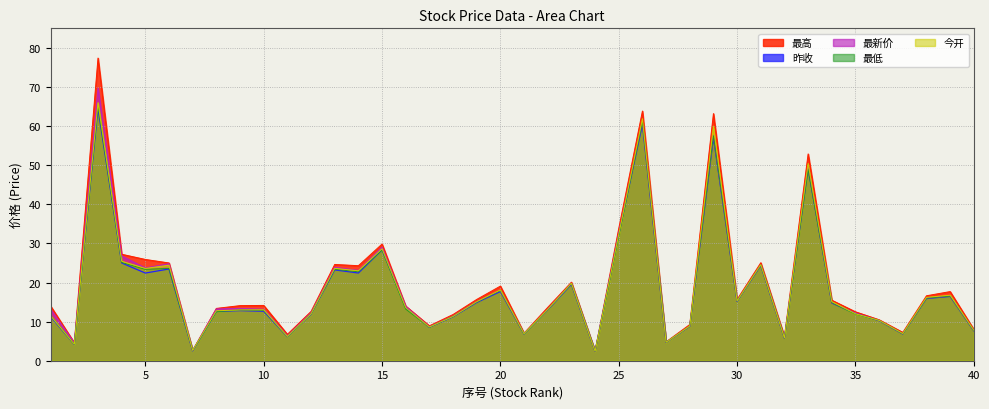

What is the sum of the 昨收 values at 32 and 37?

12.6